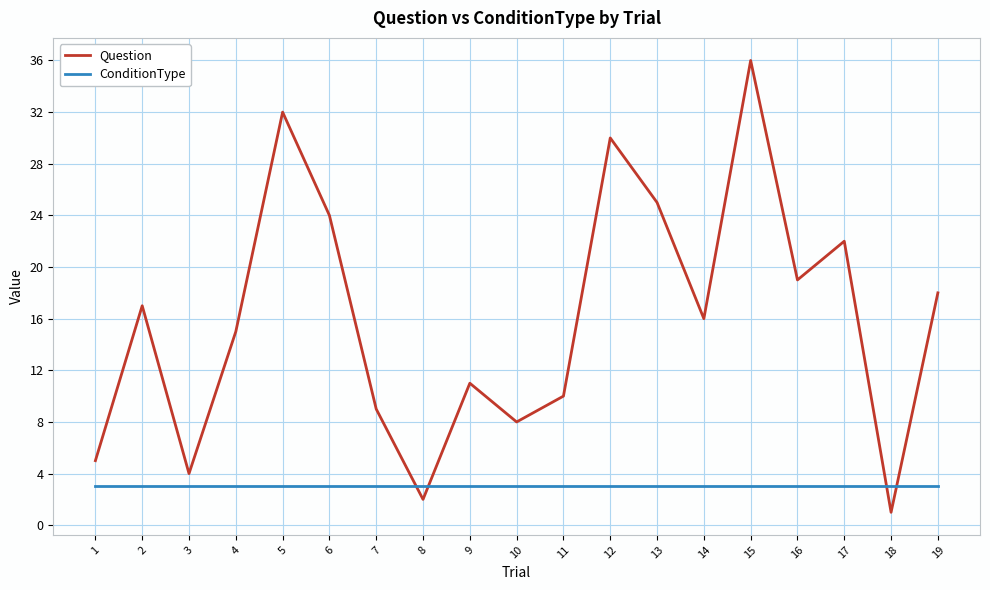

List the labels in order of Question value, largest first.

15, 5, 12, 13, 6, 17, 16, 19, 2, 14, 4, 9, 11, 7, 10, 1, 3, 8, 18